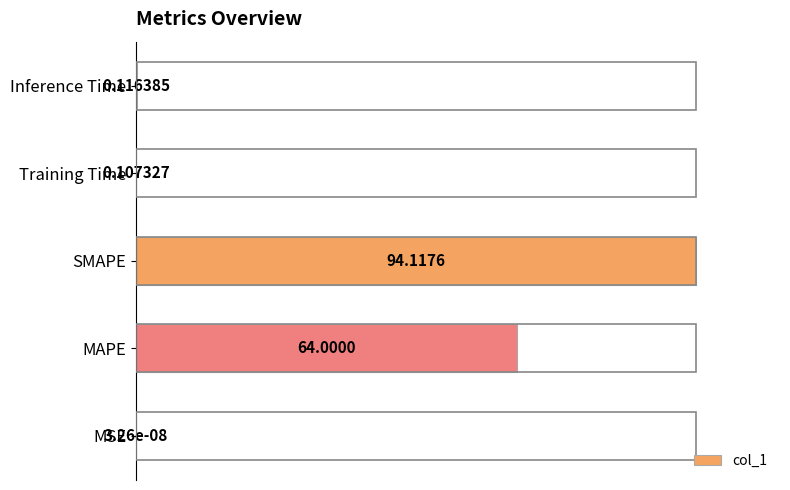

What is the sum of the values at MAPE and MSE?

68.0